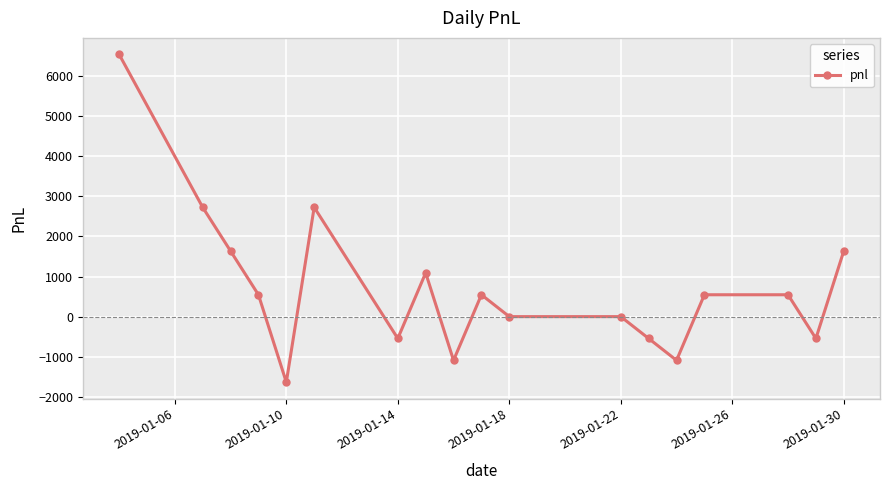

Reading left to right, what are all the values shown in this chart?

6540	2725	1635	545	-1635	2725	-545	1090	-1090	545	0	0	-545	-1090	545	545	-545	1635